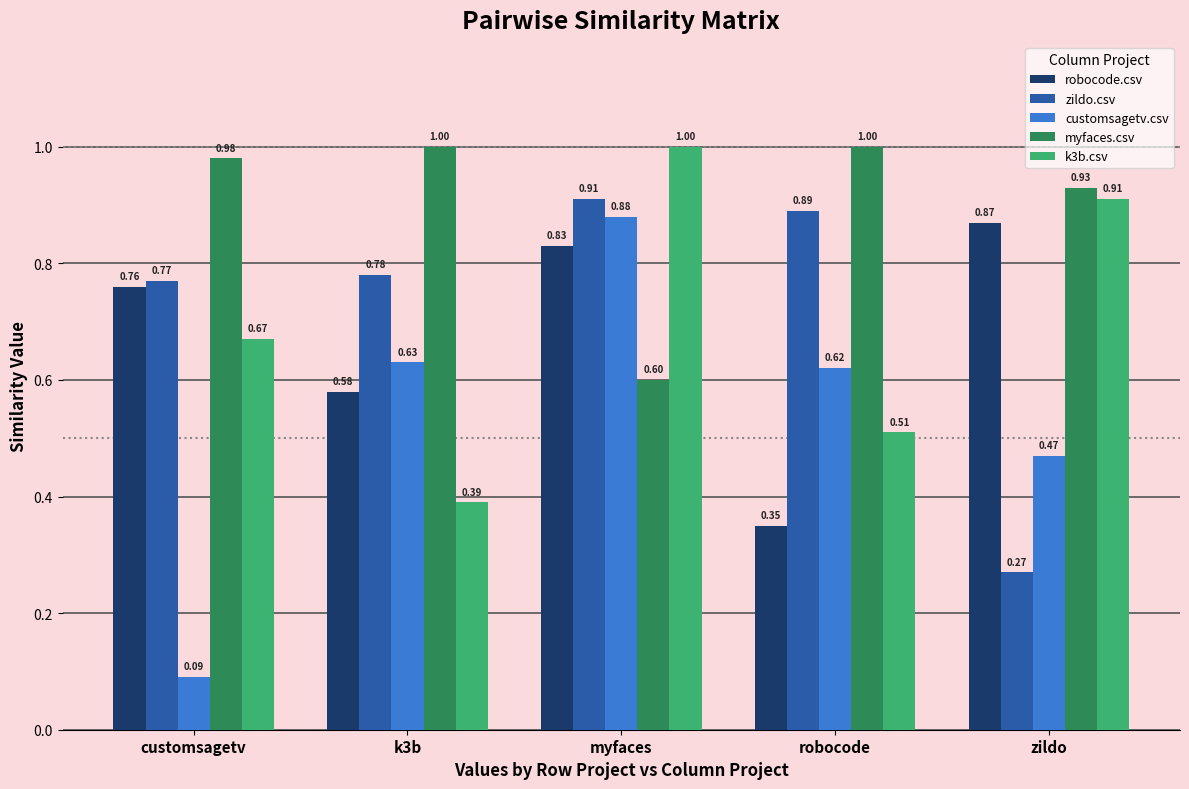

What is the greatest value displayed?

1.0